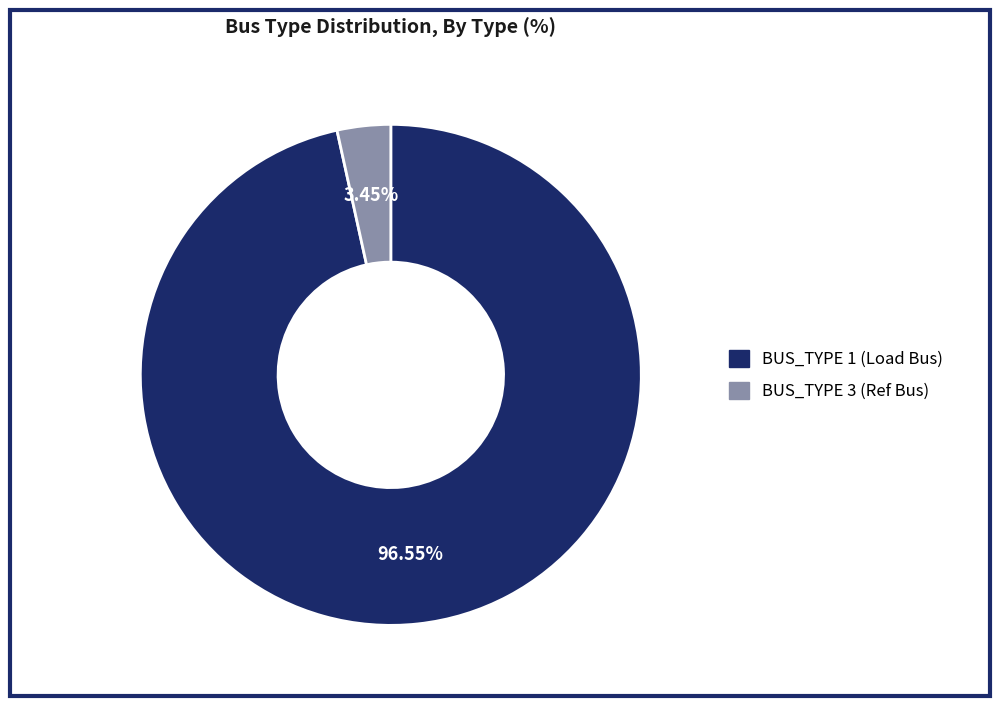

Which has a higher value, BUS_TYPE 1 (Load Bus) or BUS_TYPE 3 (Ref Bus)?

BUS_TYPE 1 (Load Bus)